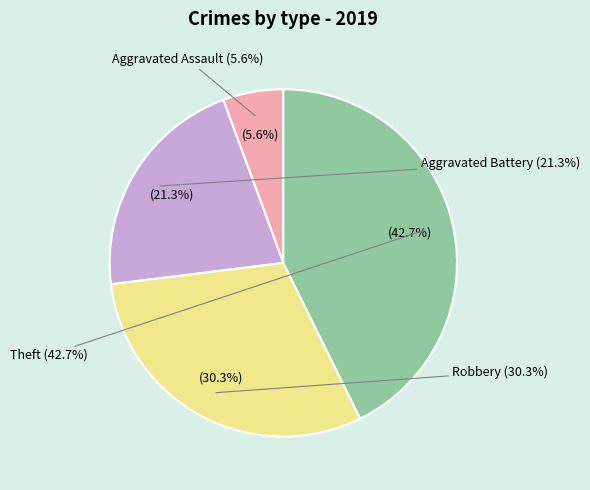

Which slice is the smallest?

Aggravated Assault